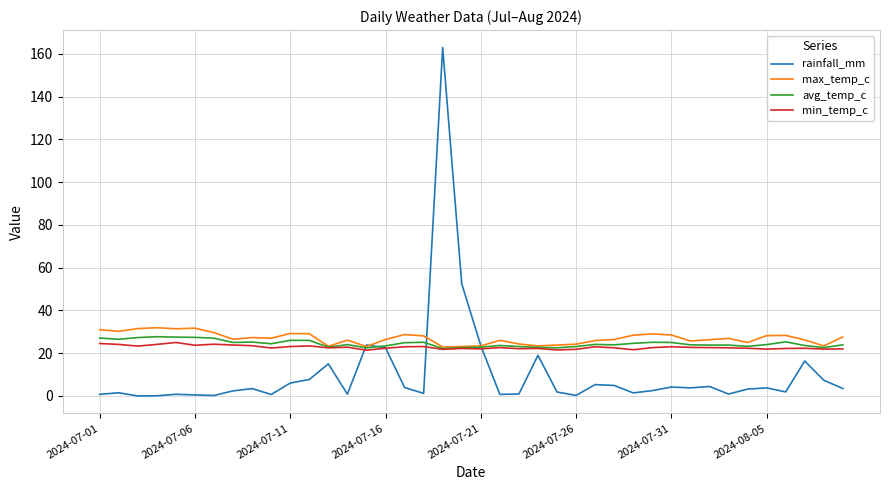

What is the average value of the avg_temp_c series?

24.5